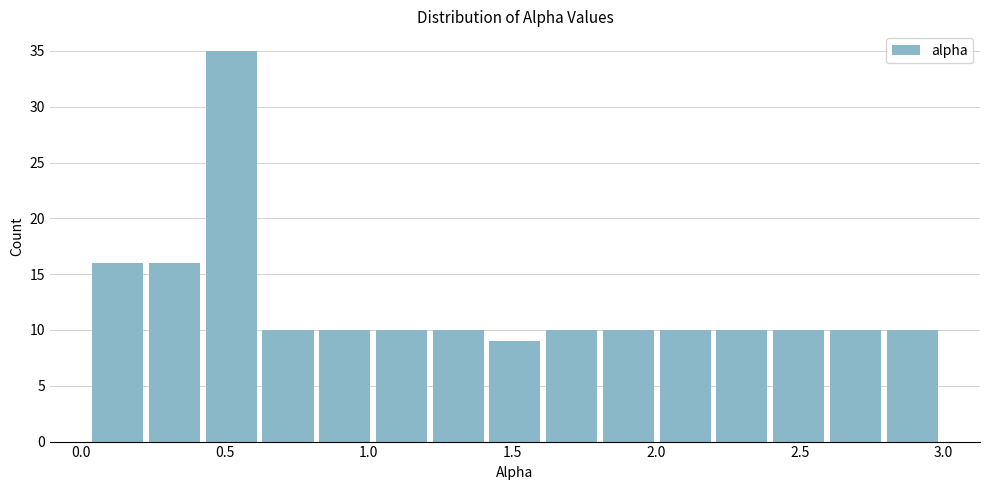

Around what value on the x-axis is the tallest bar? Give the approximate position of its centre, as read against the axis.

0.50